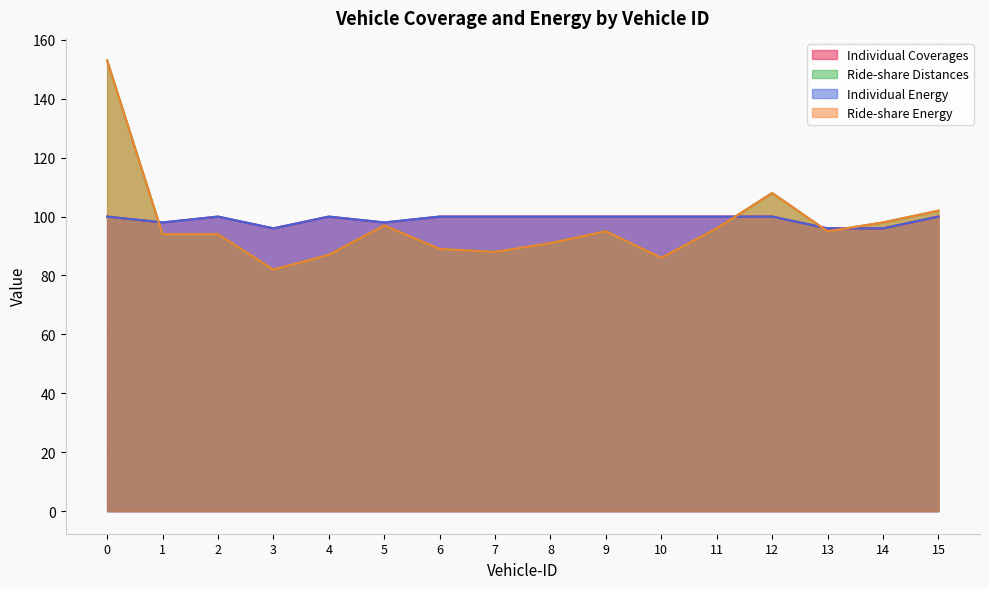

Reading right to left, transcribe all the data shown in this chart.

Individual Coverages: 100	96	96	100	100	100	100	100	100	100	98	100	96	100	98	100
Ride-share Distances: 102	98	95	108	96	86	95	91	88	89	97	87	82	94	94	153
Individual Energy: 100	96	96	100	100	100	100	100	100	100	98	100	96	100	98	100
Ride-share Energy: 102	98	95	108	96	86	95	91	88	89	97	87	82	94	94	153